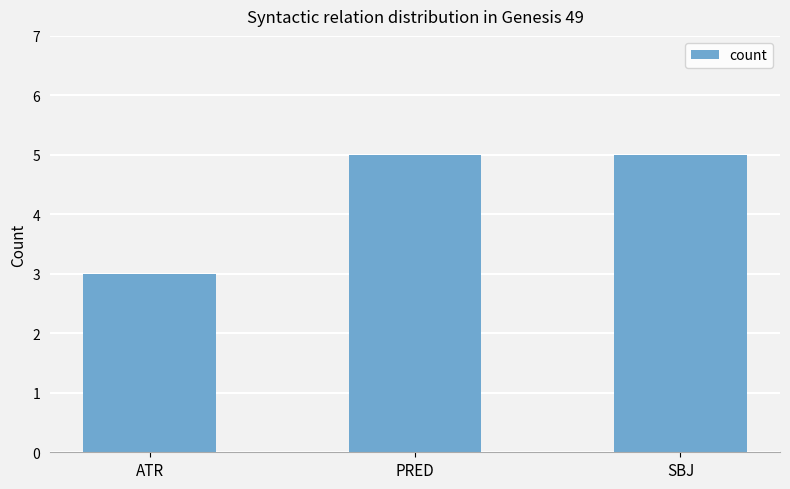

What is the approximate value at PRED?

5